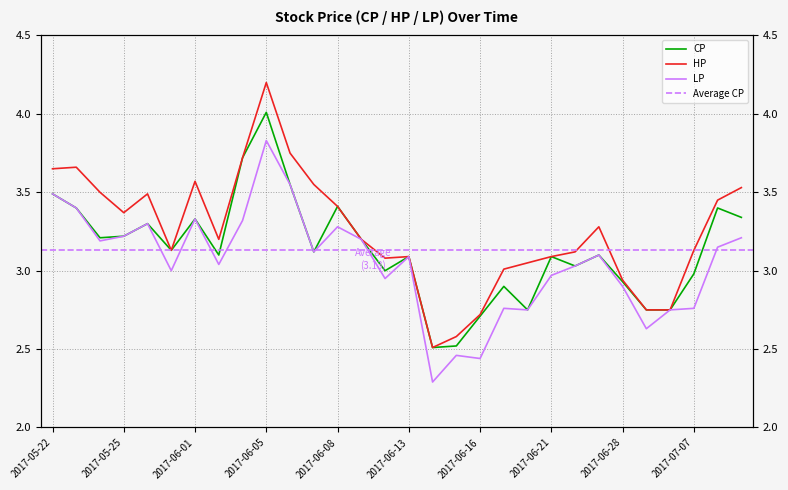

How many lines are shown in the chart?

3